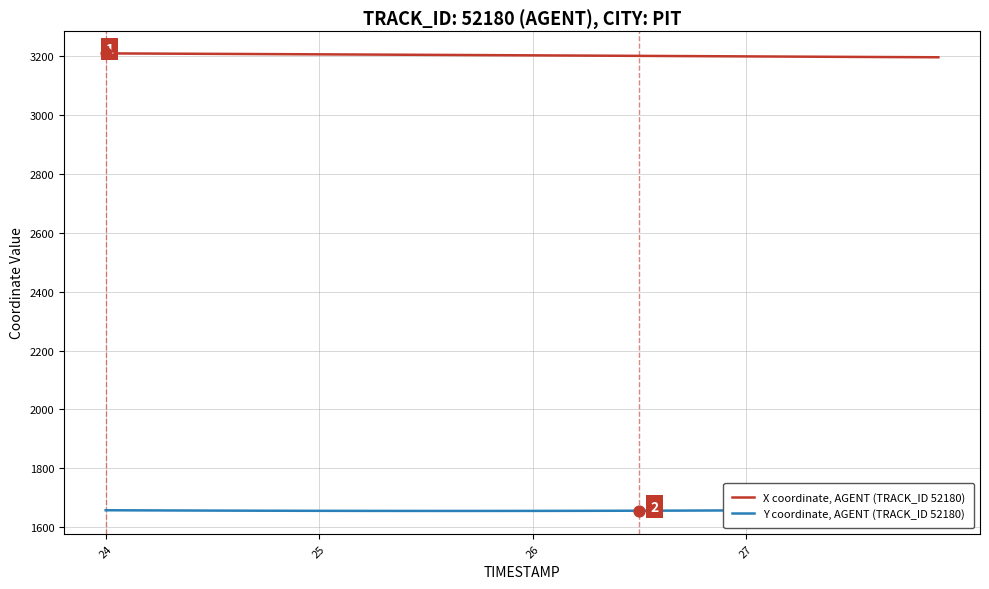

Which series contains the highest Y value?

X coordinate, AGENT (TRACK_ID 52180)